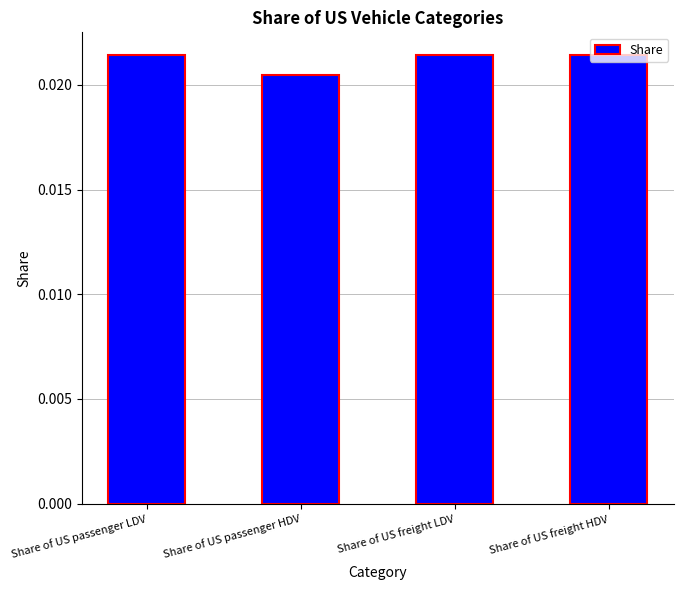

Which has a higher value, Share of US passenger LDV or Share of US passenger HDV?

Share of US passenger LDV